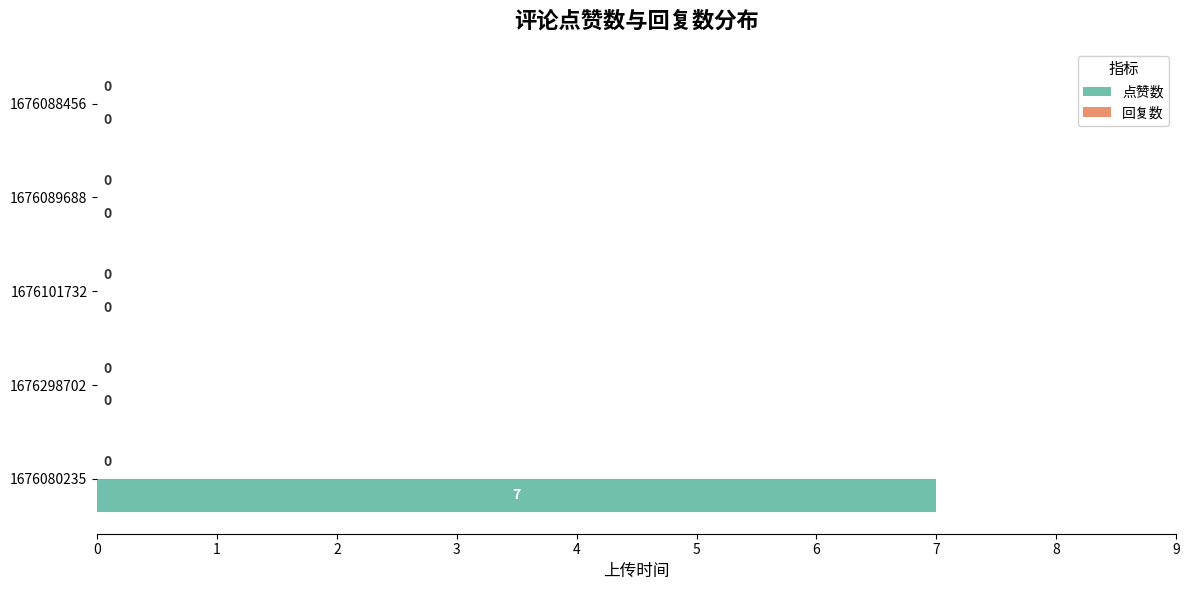

What is the change in value from 1676080235 to 1676298702?

-7